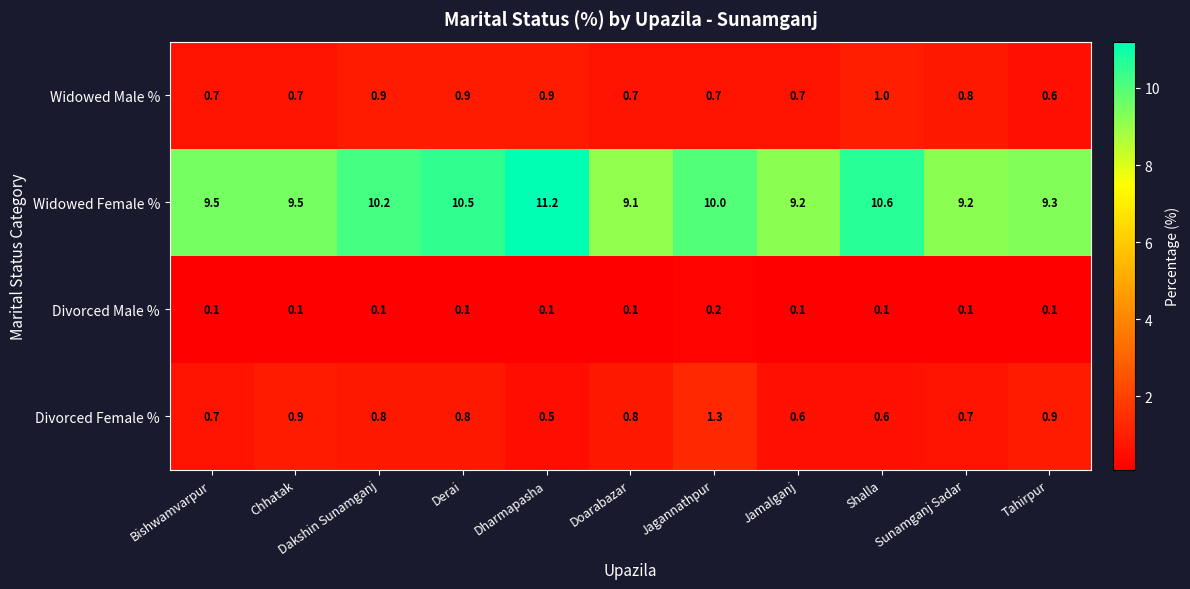

Which series has the largest range (max minus min)?

Widowed Female %